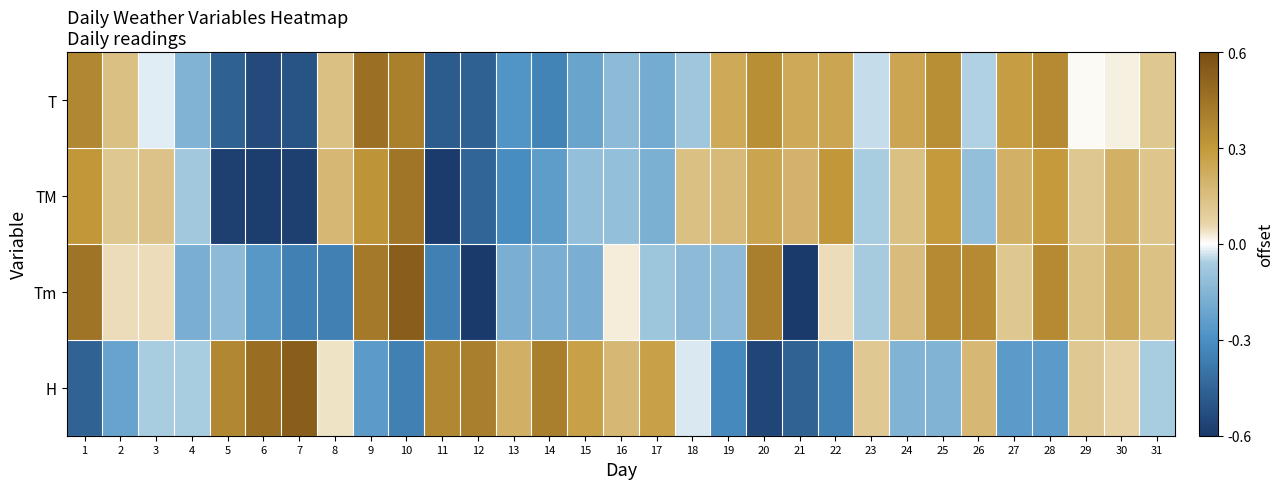

How many data points does each series have?

31